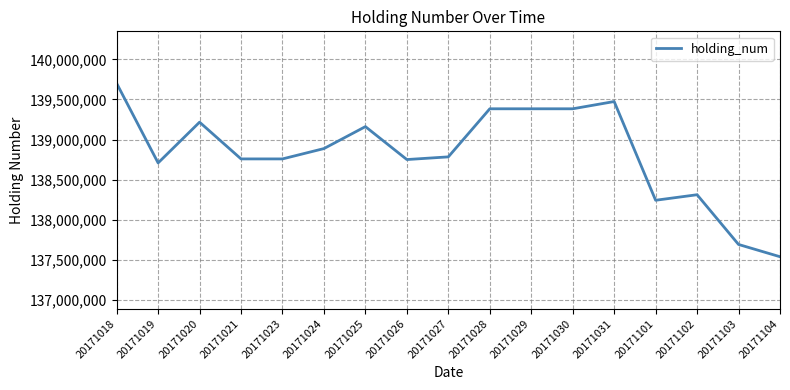

Which has a higher value, 20171029 or 20171025?

20171029